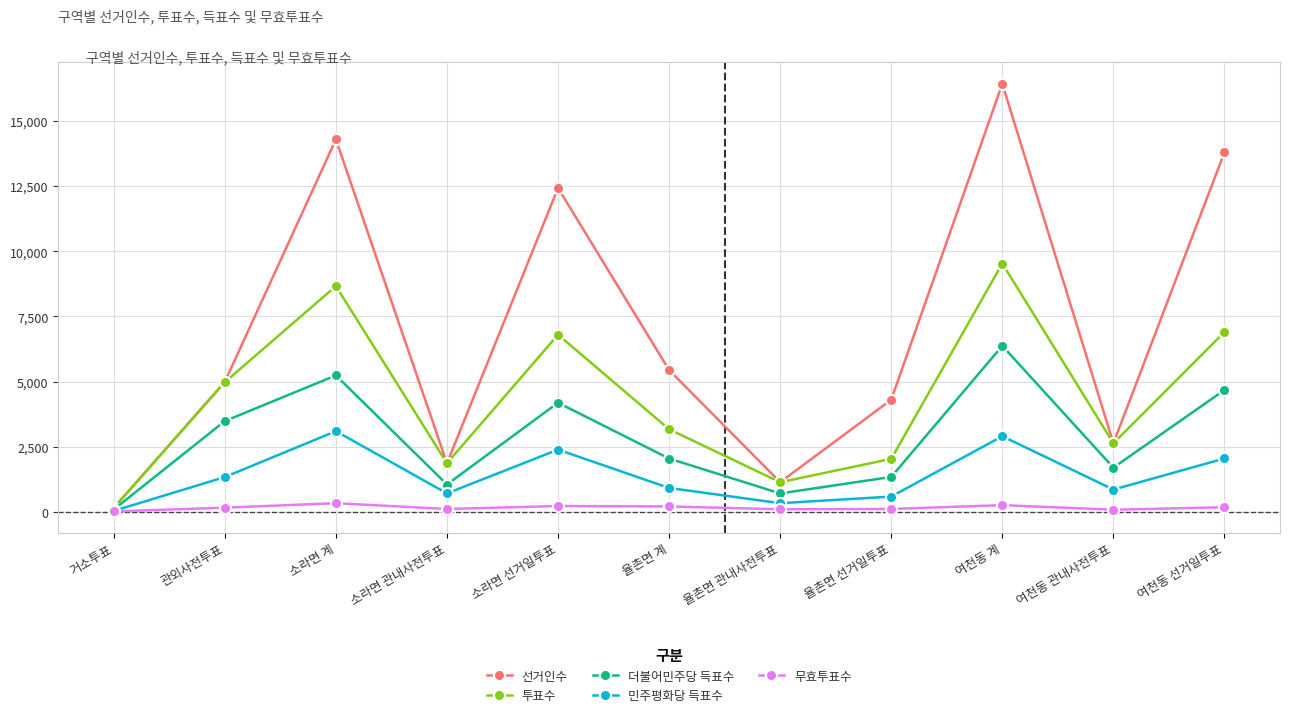

Which series has the largest total across all categories?

선거인수